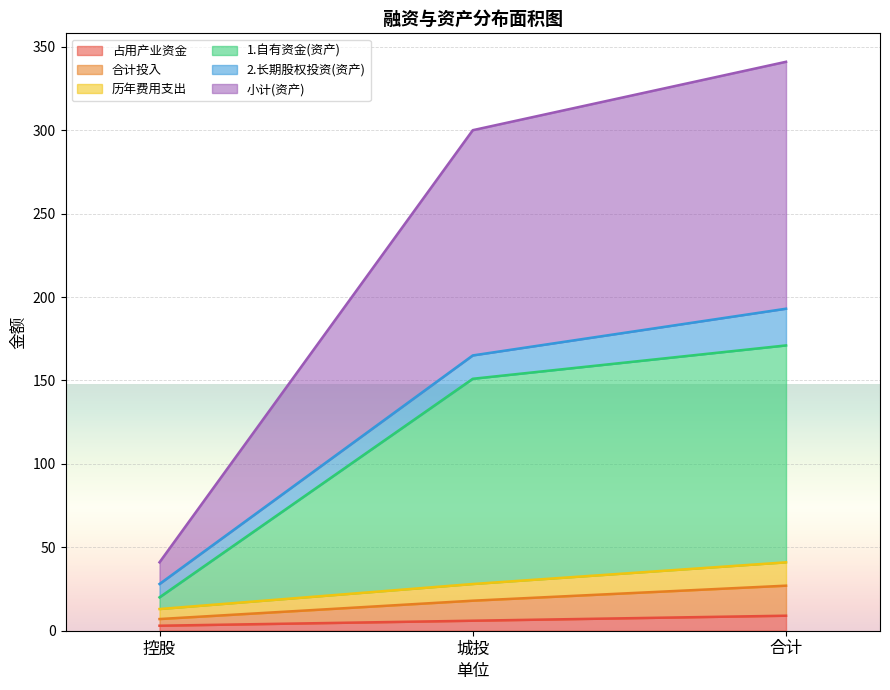

The 1.自有资金(资产) series shows 151 at 城投. True or false?

True